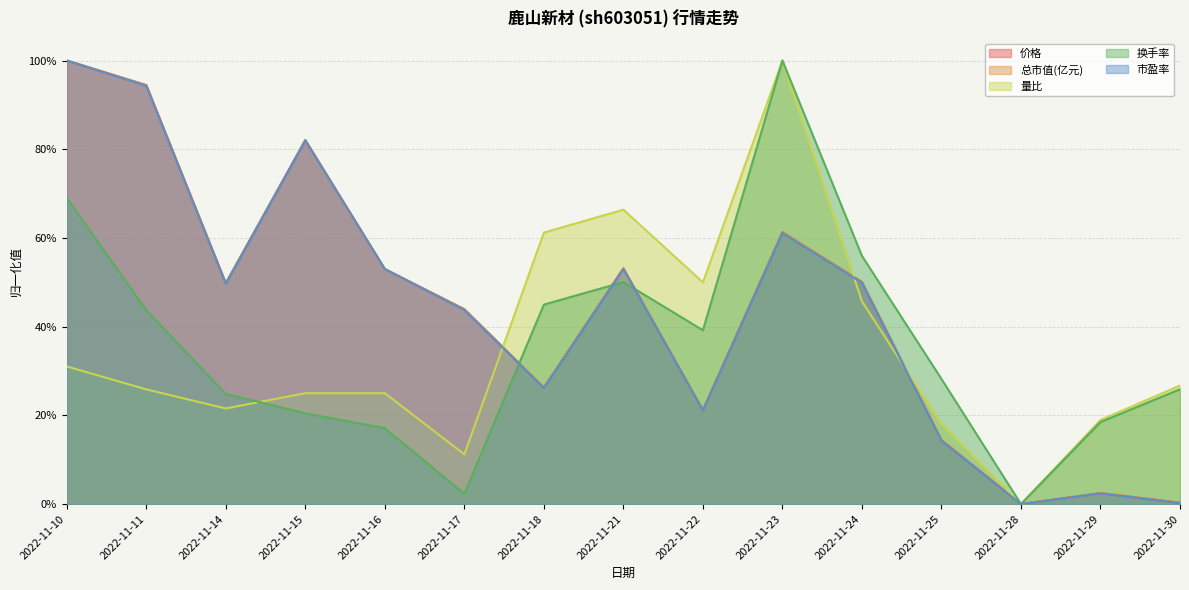

Which series has the widest spread of values?

换手率